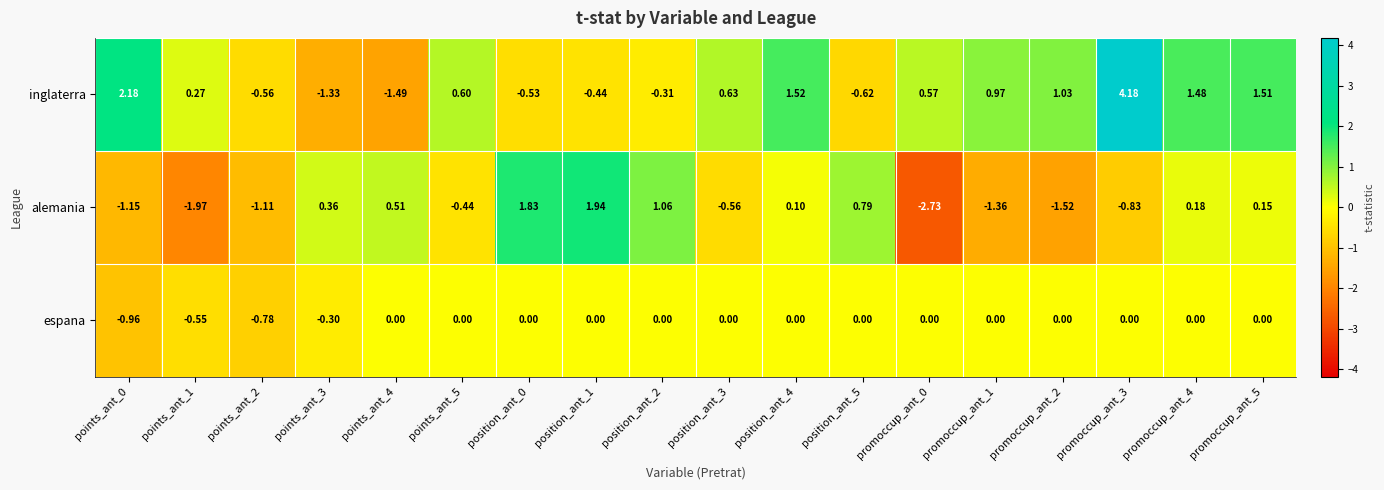

Is the value of alemania at points_ant_5 greater than the value of espana at position_ant_0?

No